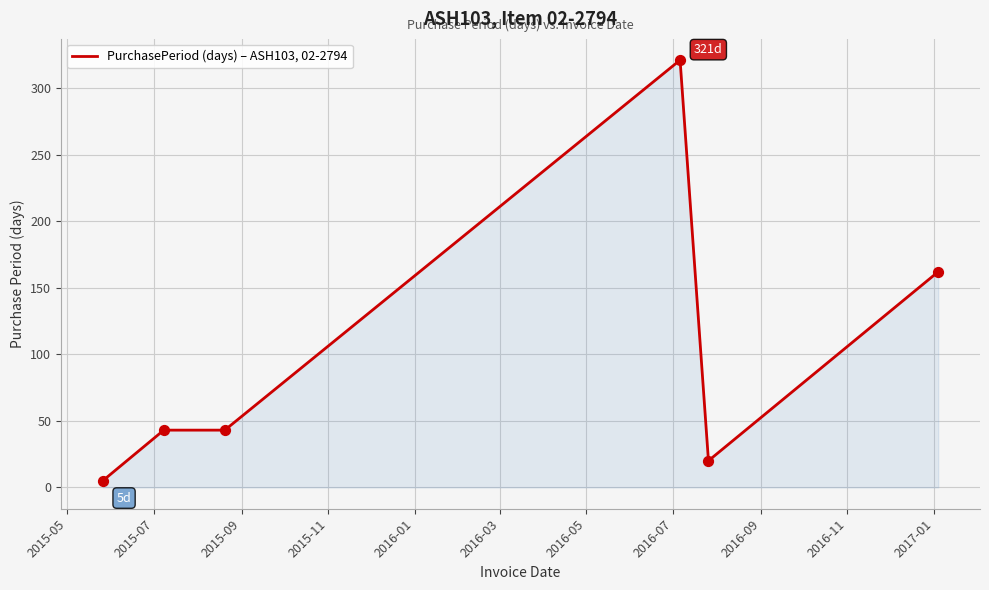

What is the difference between the maximum and minimum values?

316